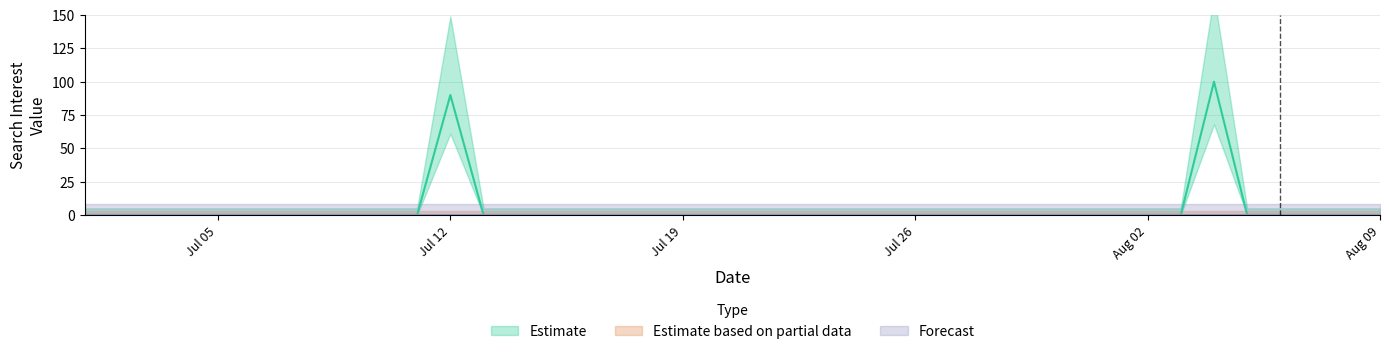

What is the label of the 38th point from the left?

2018/08/07